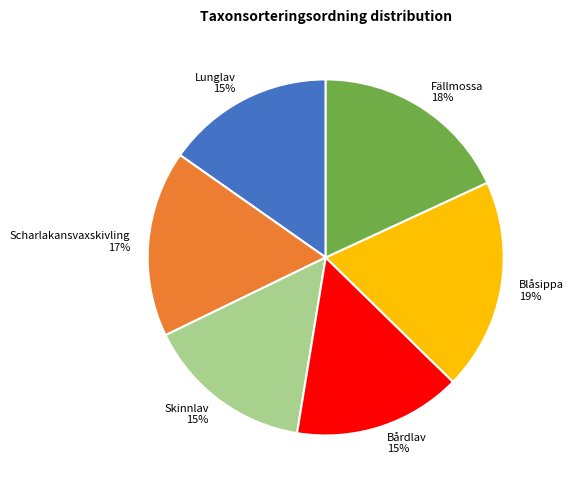

Do Lunglav 15% and Bårdlav 15% together represent more than half of the pie?

No